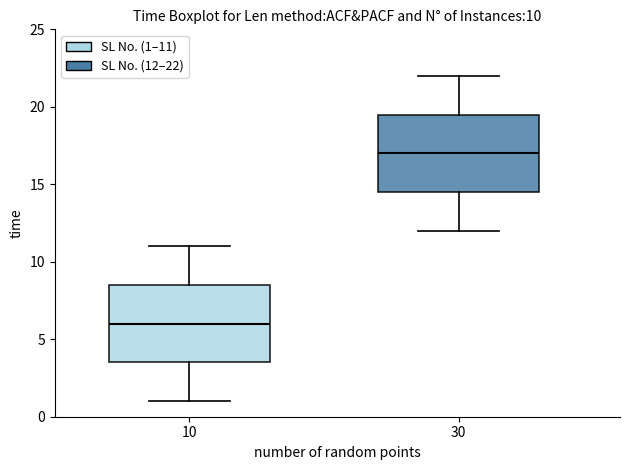

Which box's median line is the highest?

30